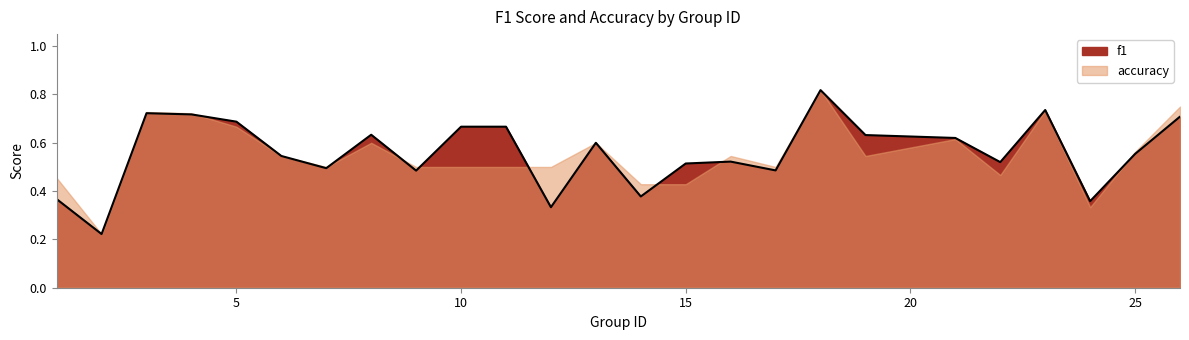

What is the value of the 12th point from the left?

0.3